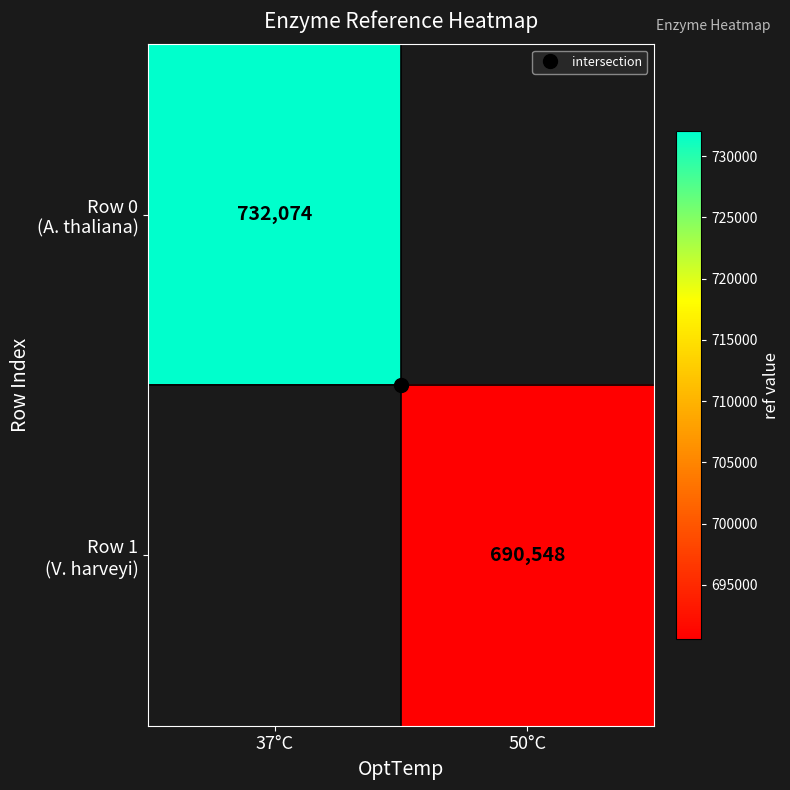

The value of Row 1 (V. harveyi) at 50°C is 1159116.5. True or false?

False